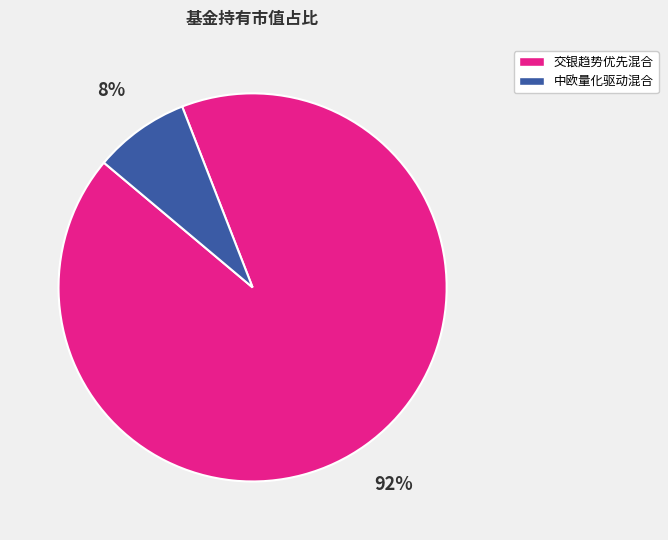

To the nearest percent, what is the difference between the 交银趋势优先混合 and 中欧量化驱动混合 slice percentages?

84%